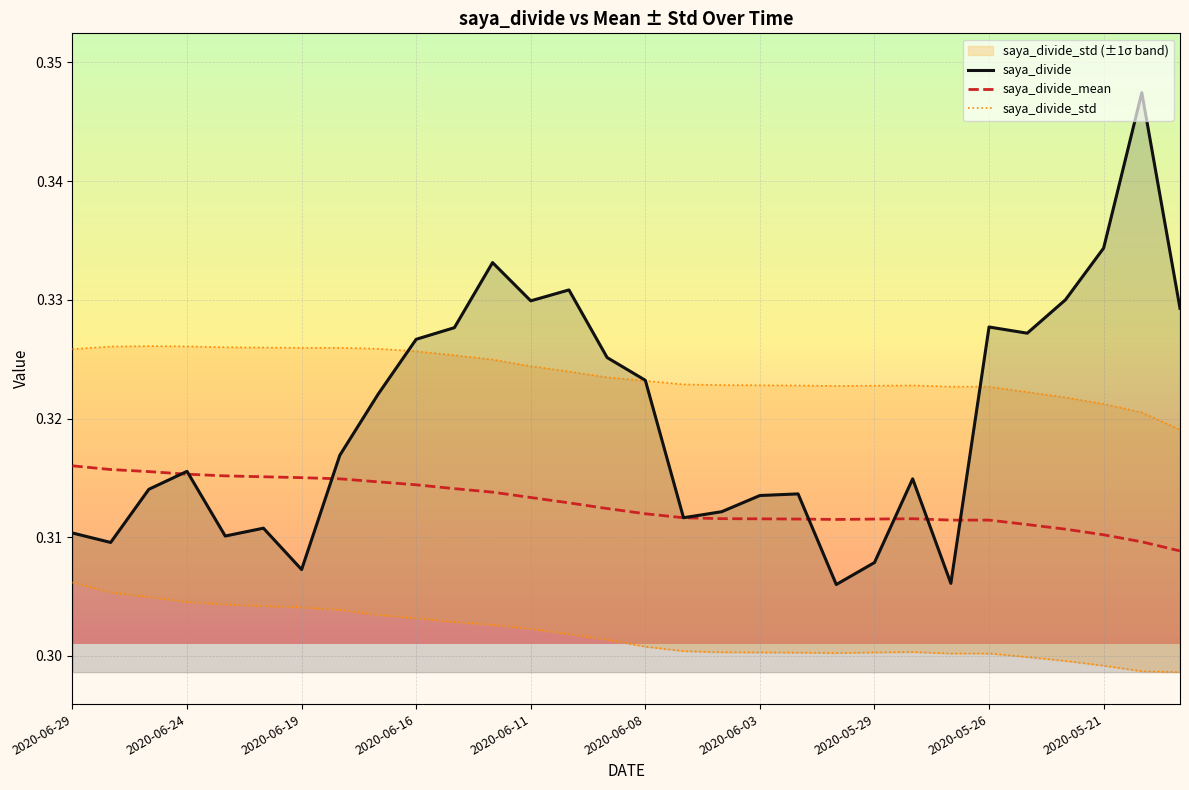

True or false: saya_divide_mean has more than 1 interior local peaks.

False